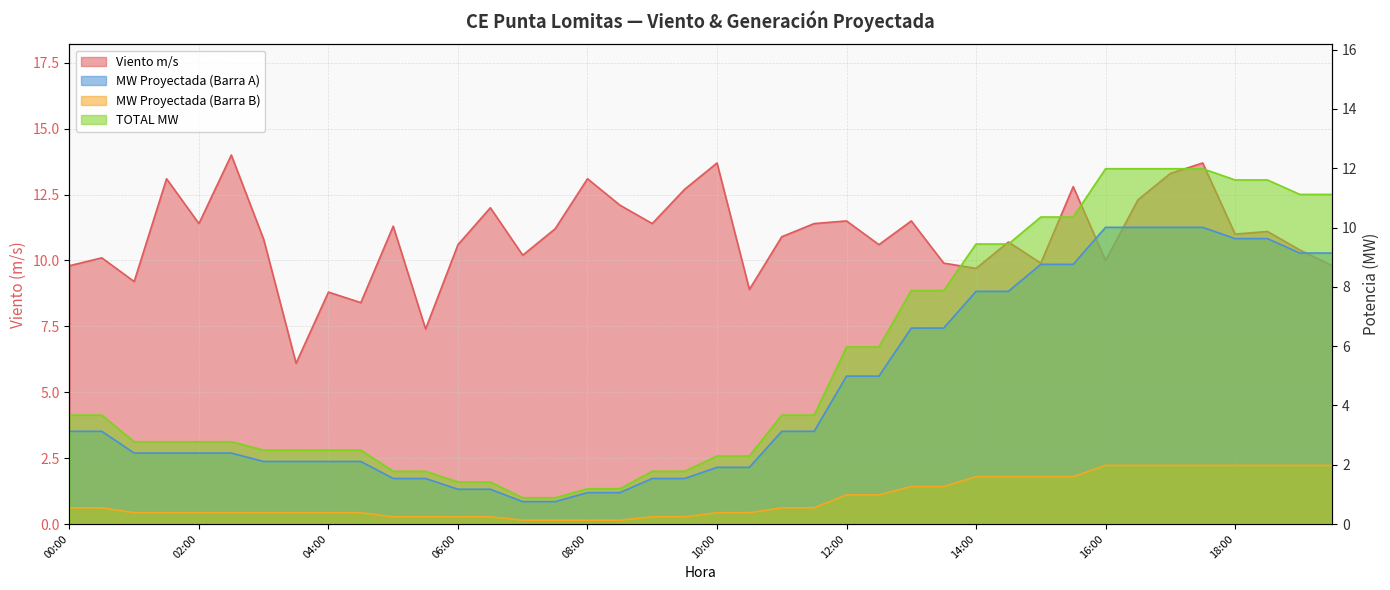

True or false: MW Proyectada (Barra B) and MW Proyectada (Barra A) intersect in this chart.

False